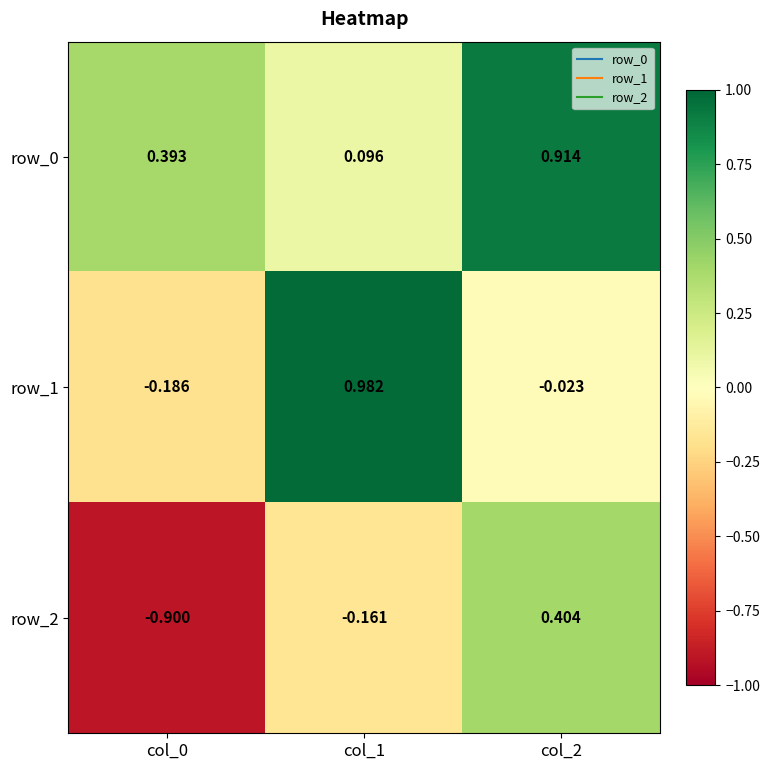

Is the value of row_0 at col_1 greater than the value of row_1 at col_1?

No